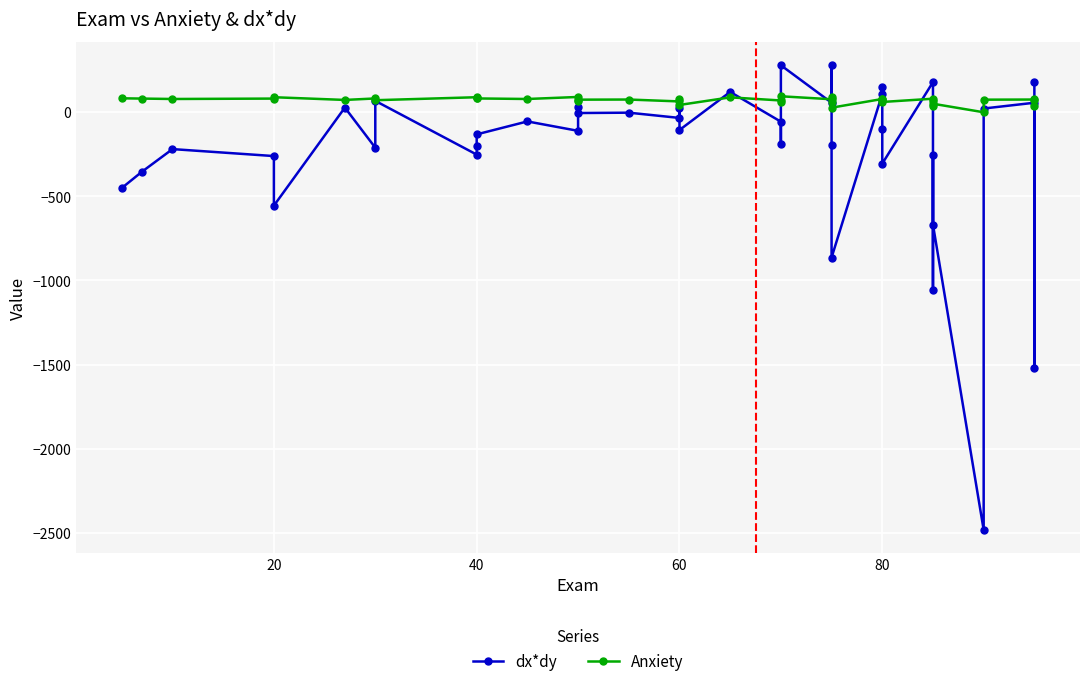

List the series in order of their overall mean, highest first.

Anxiety, dx*dy